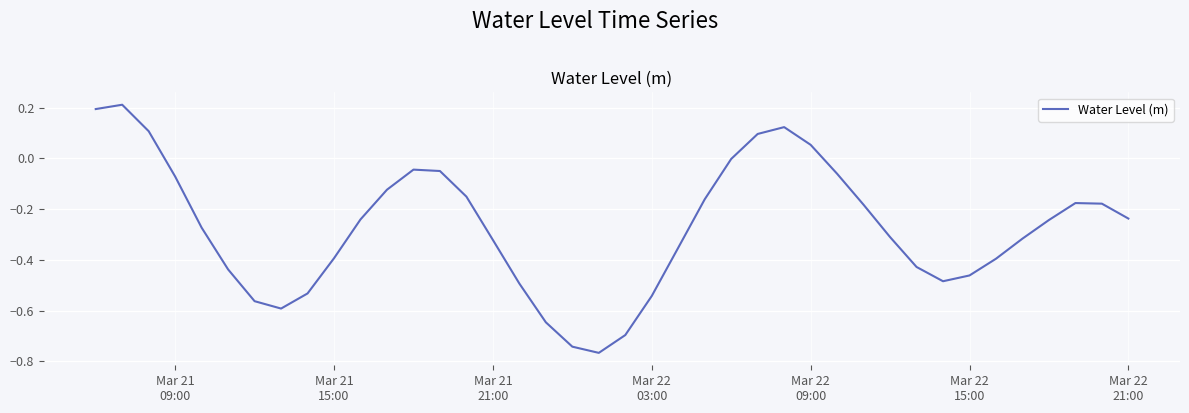

What is the difference between the maximum and minimum values?

1.0